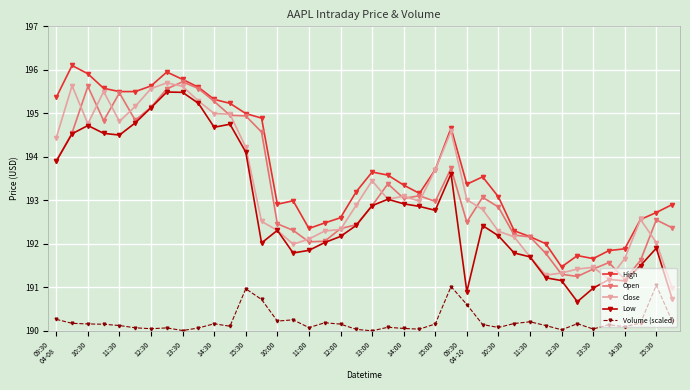

What is the greatest value displayed?

196.1